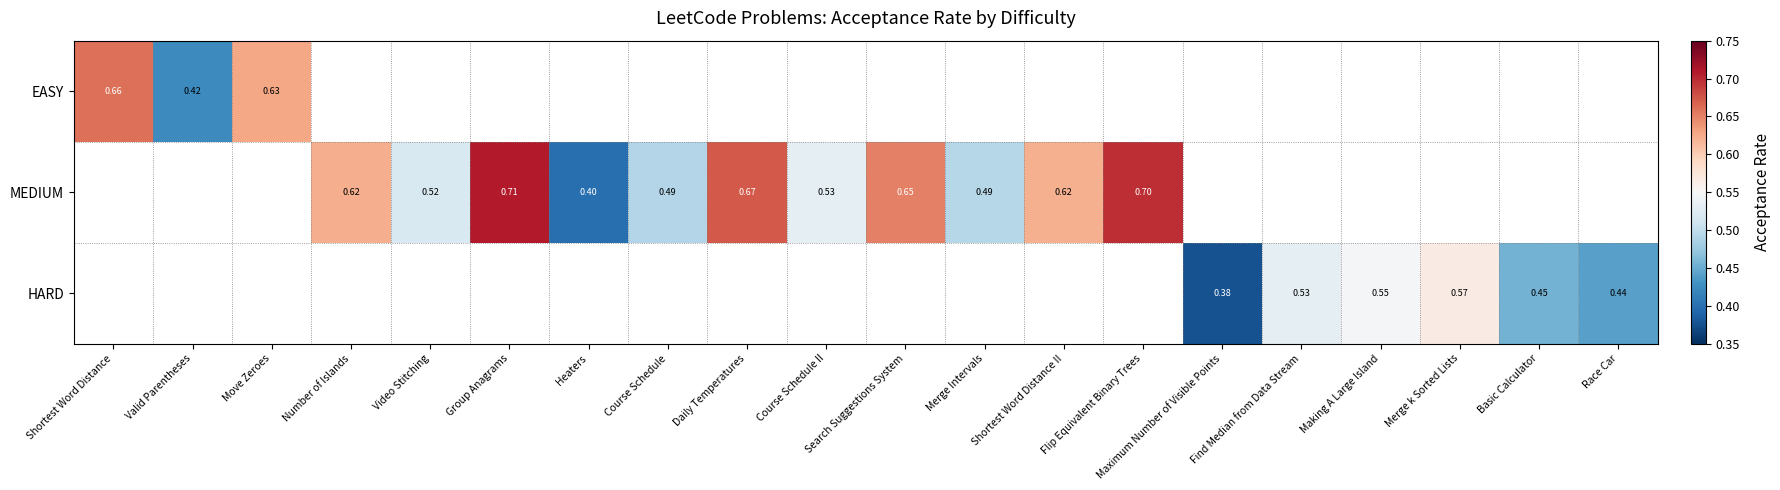

Is it true that MEDIUM equals 1.0 at Number of Islands?

False